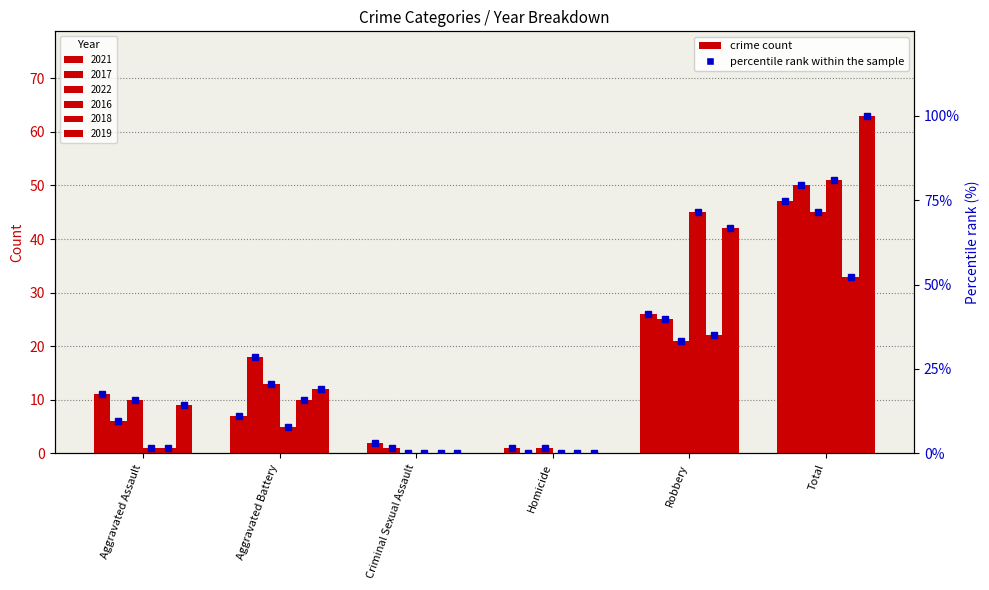

How many groups of bars are there?

6